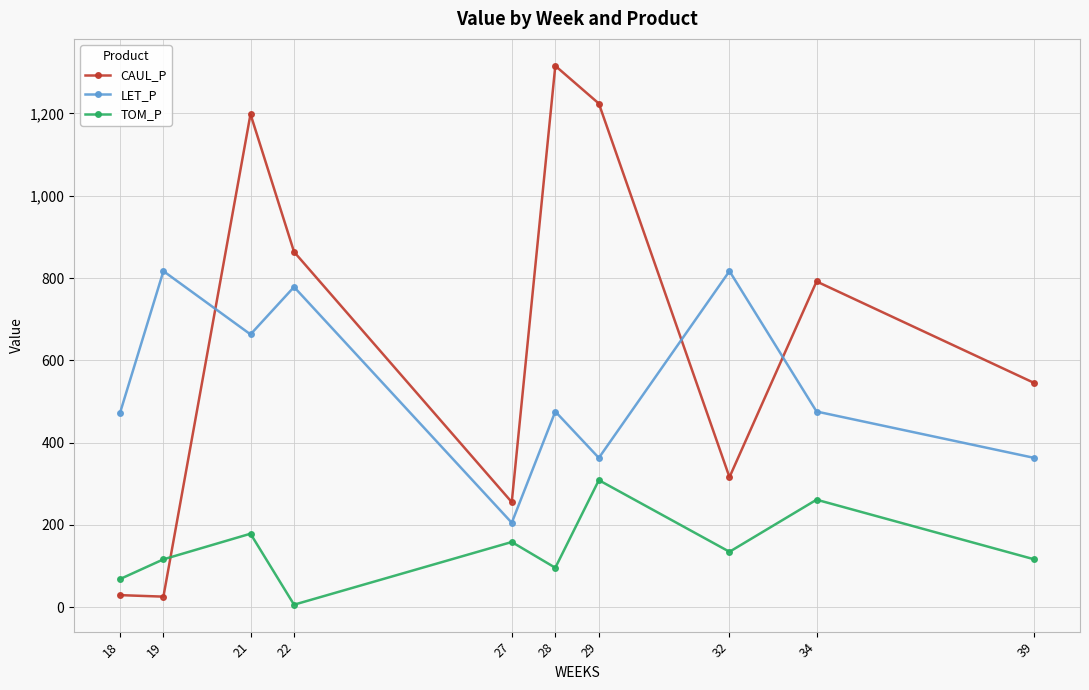

Rank the series by their average value, from highest to lowest.

CAUL_P, LET_P, TOM_P